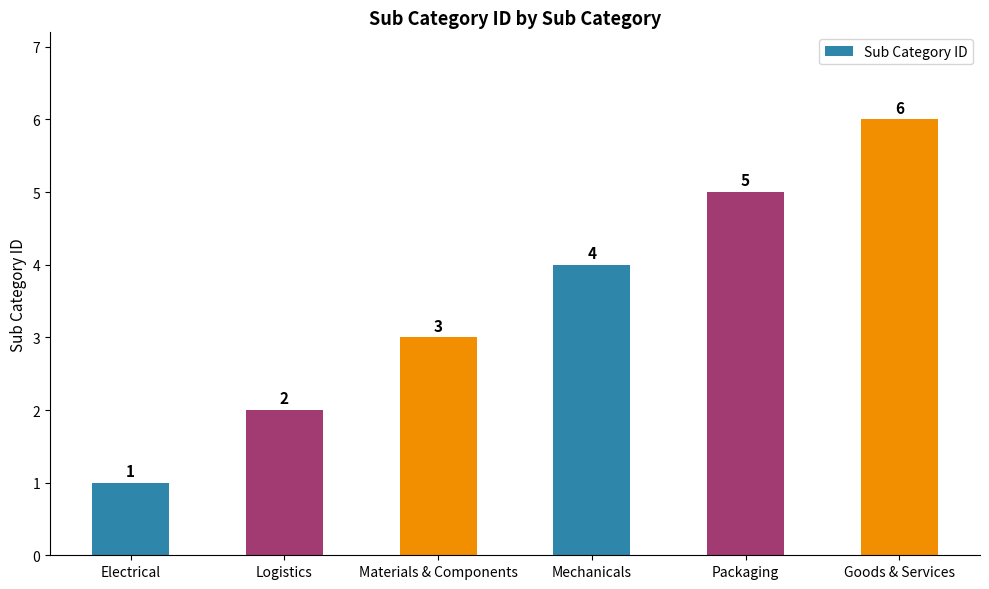

What is the label of the 6th bar from the right?

Electrical